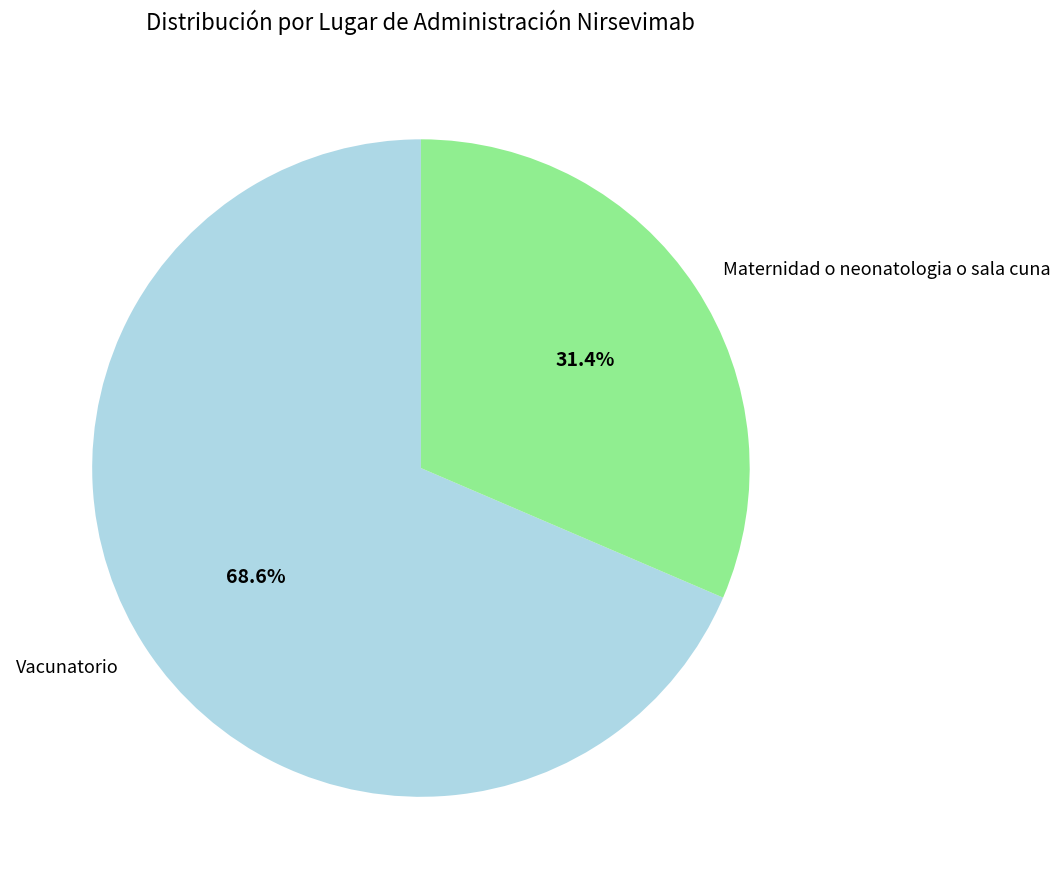

What percentage is the Maternidad o neonatologia o sala cuna slice, to the nearest percent?

31%